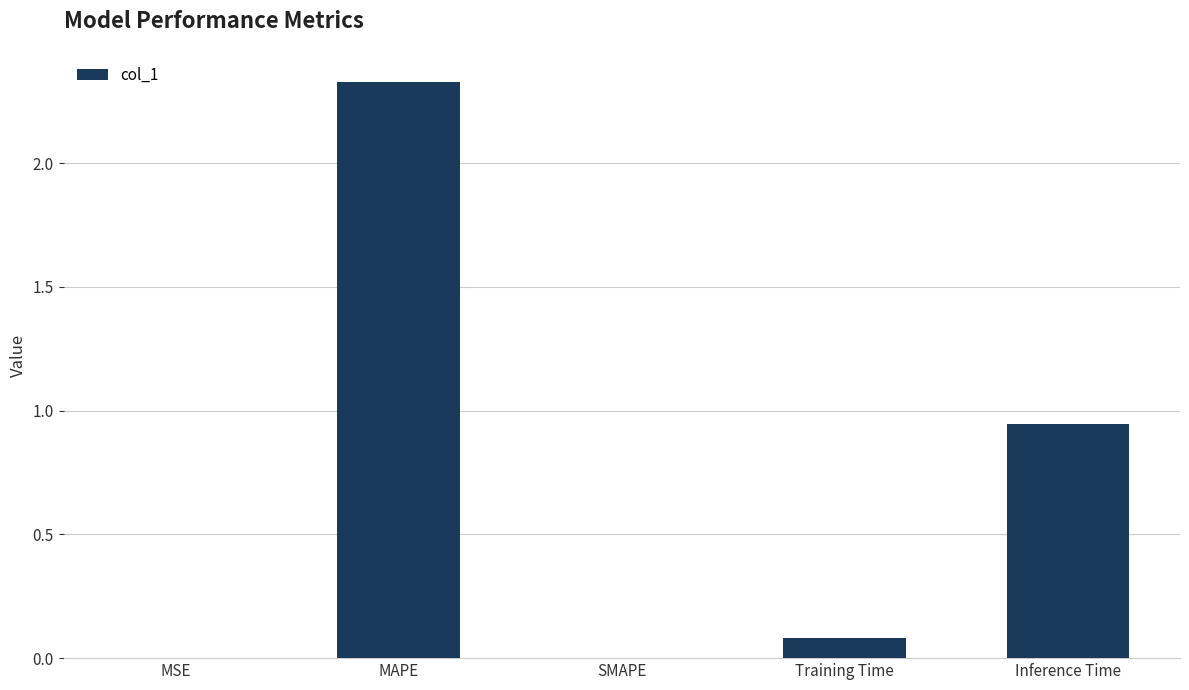

Are the bars horizontal?

No